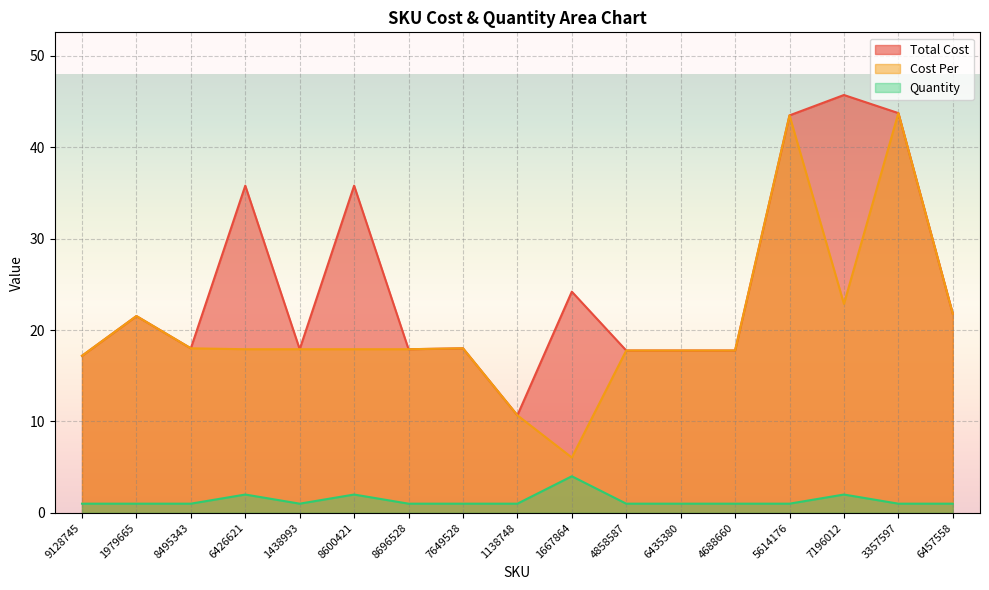

What is the label of the 17th point from the right?

9128745